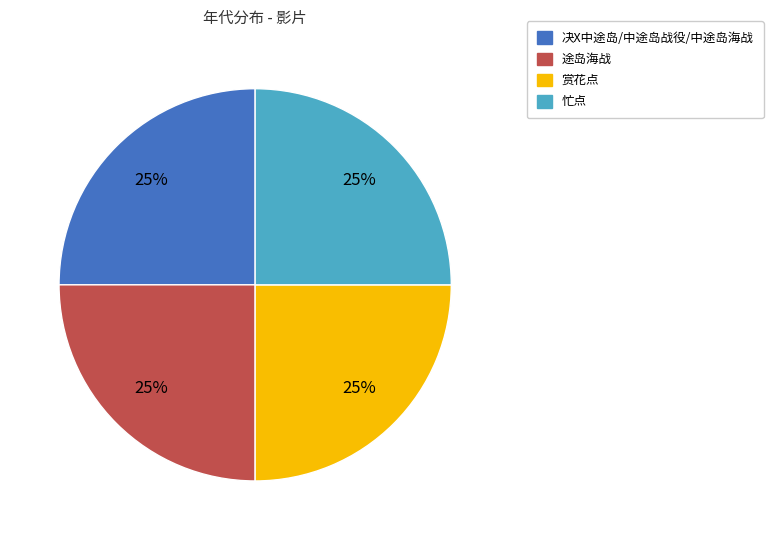

How many slices are in this pie chart?

4